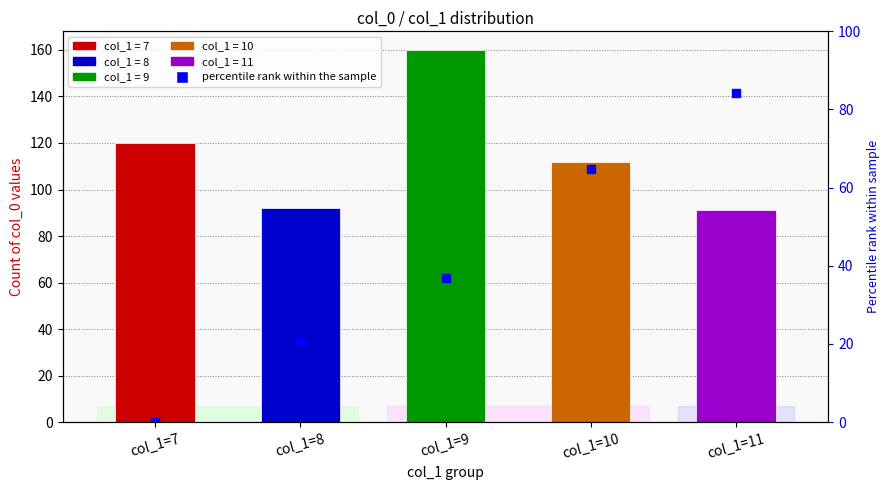

Where is the data nearest to the value 42?

col_1=9